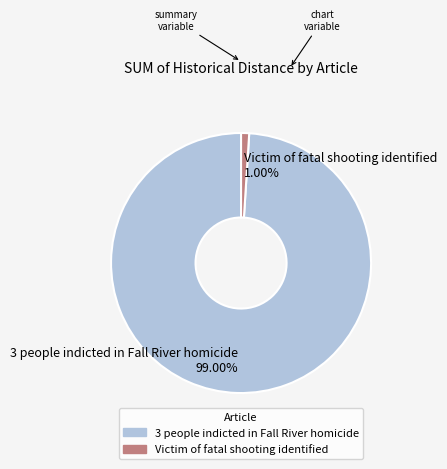

To the nearest percent, what is the difference between the 3 people indicted in Fall River homicide and Victim of fatal shooting identified slice percentages?

98%